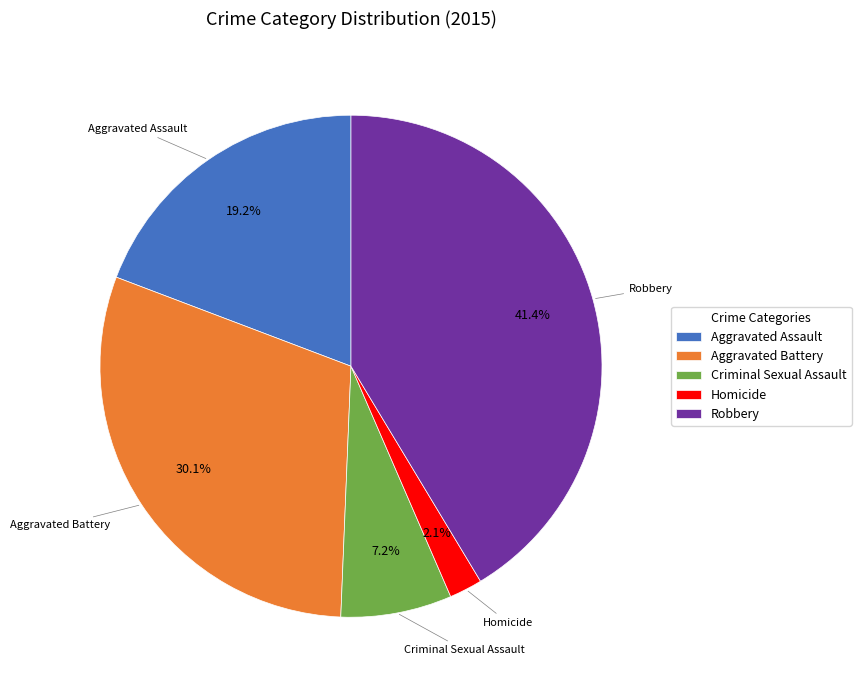

To the nearest percent, what percentage of the pie is Homicide?

2%